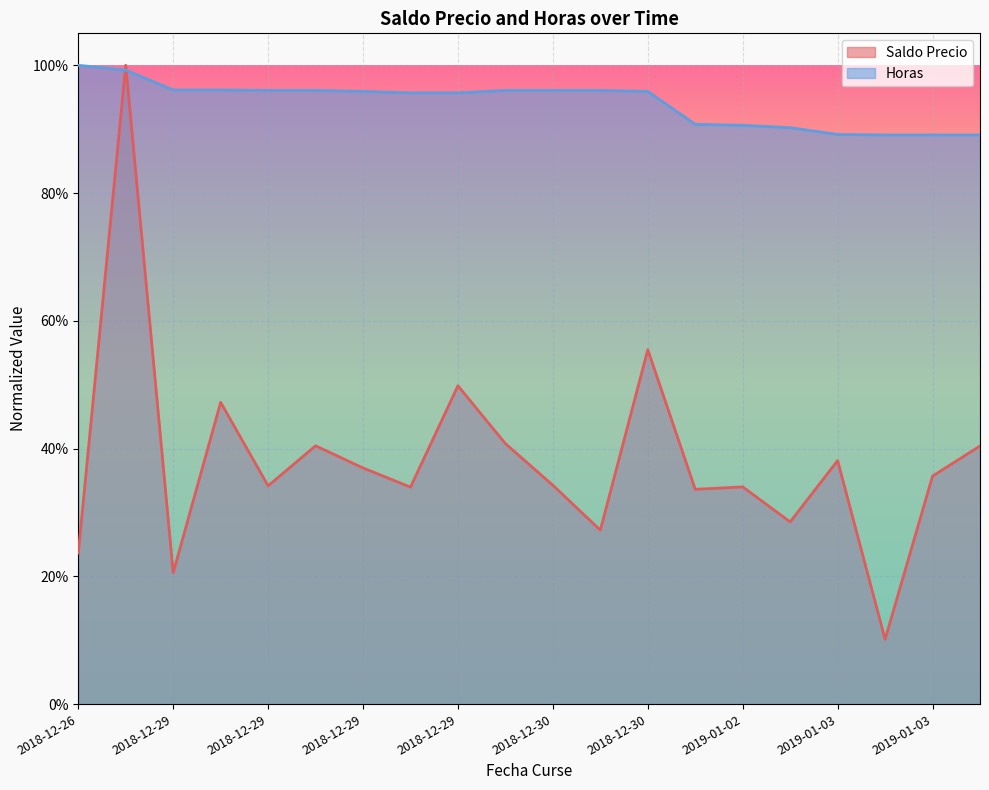

True or false: Saldo Precio and Horas cross at least once.

True